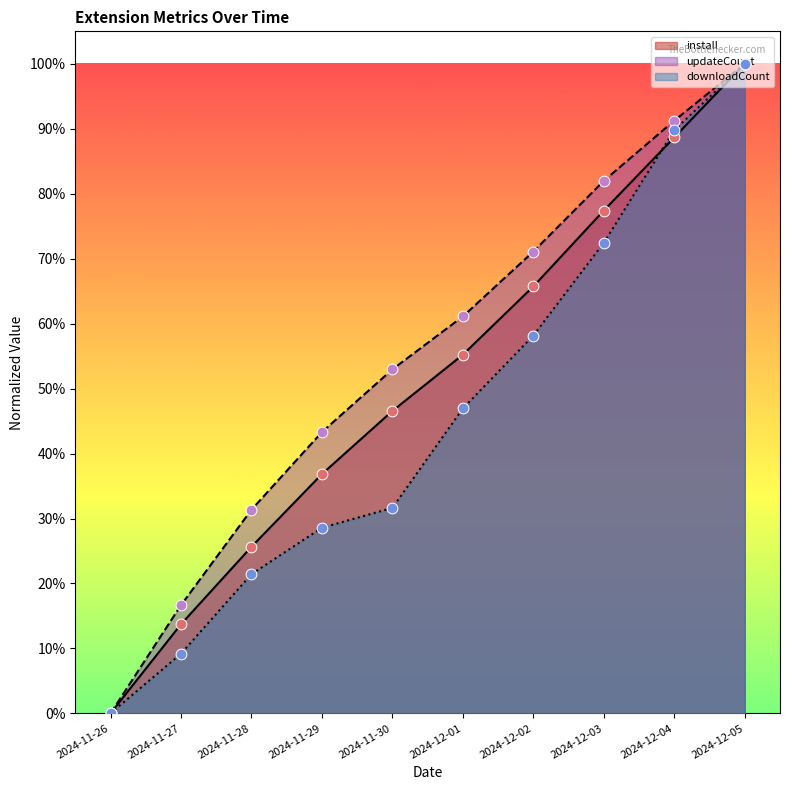

At how many categories does at least one series exceed 0?

9